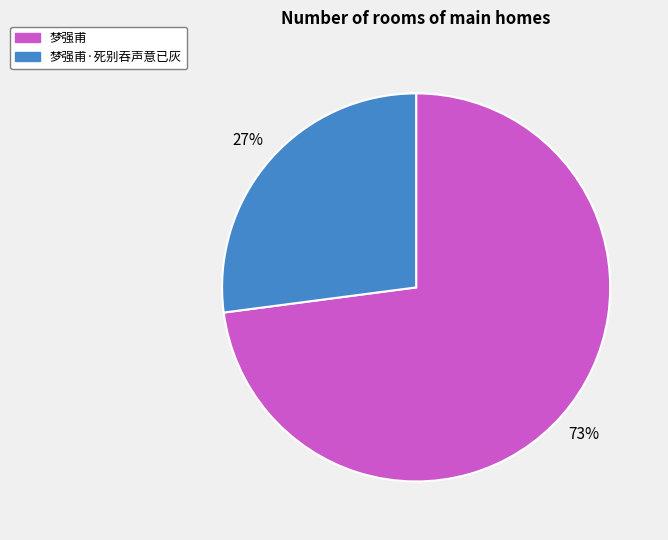

What is the ratio of the value at 梦强甫 to the value at 梦强甫·死别吞声意已灰?

2.7